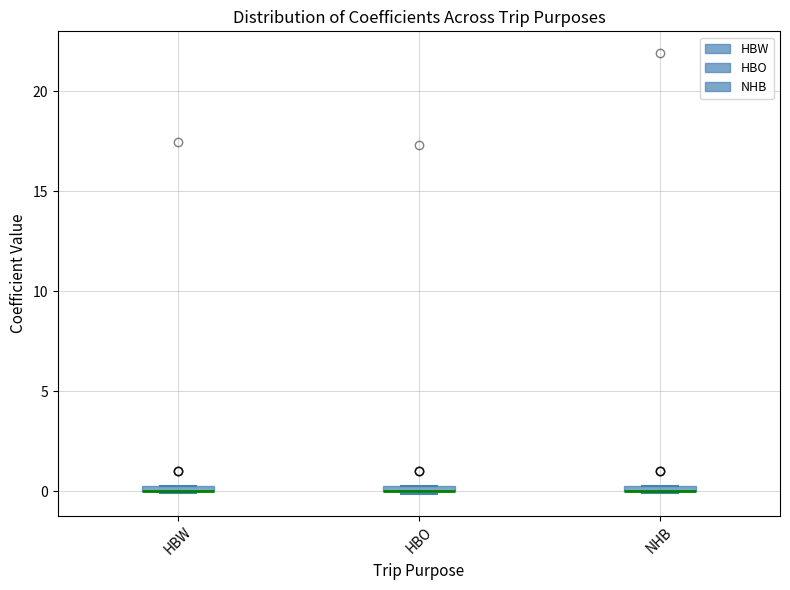

Where is the upper edge of the box for HBW on the y-axis? The values are not printed on the chart, so give them approximately, as read against the axis.

0.5